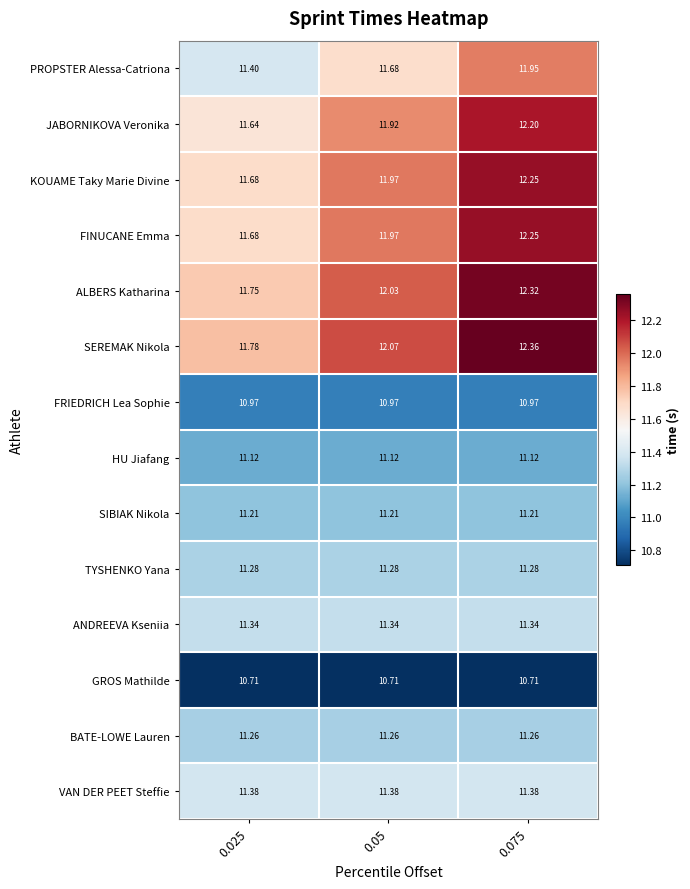

Which series has the widest spread of values?

SEREMAK Nikola